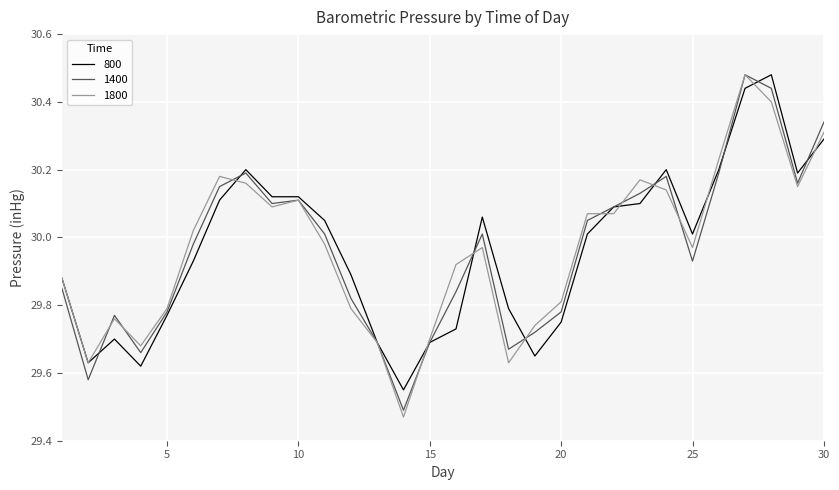

At which label does 1800 reach its peak?

27